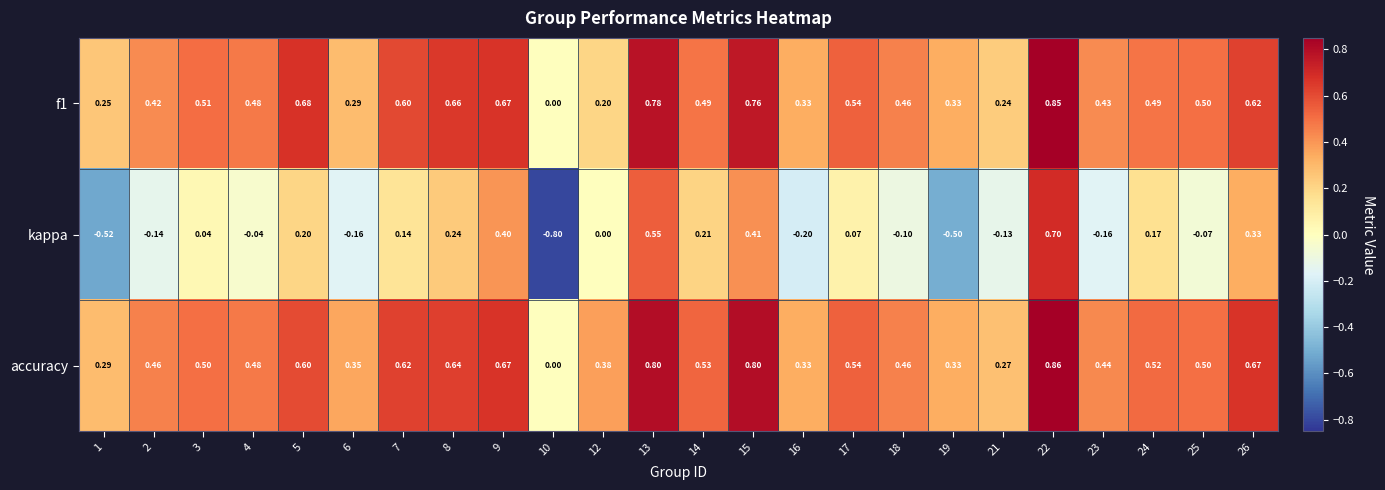

Which series has the largest total across all categories?

accuracy